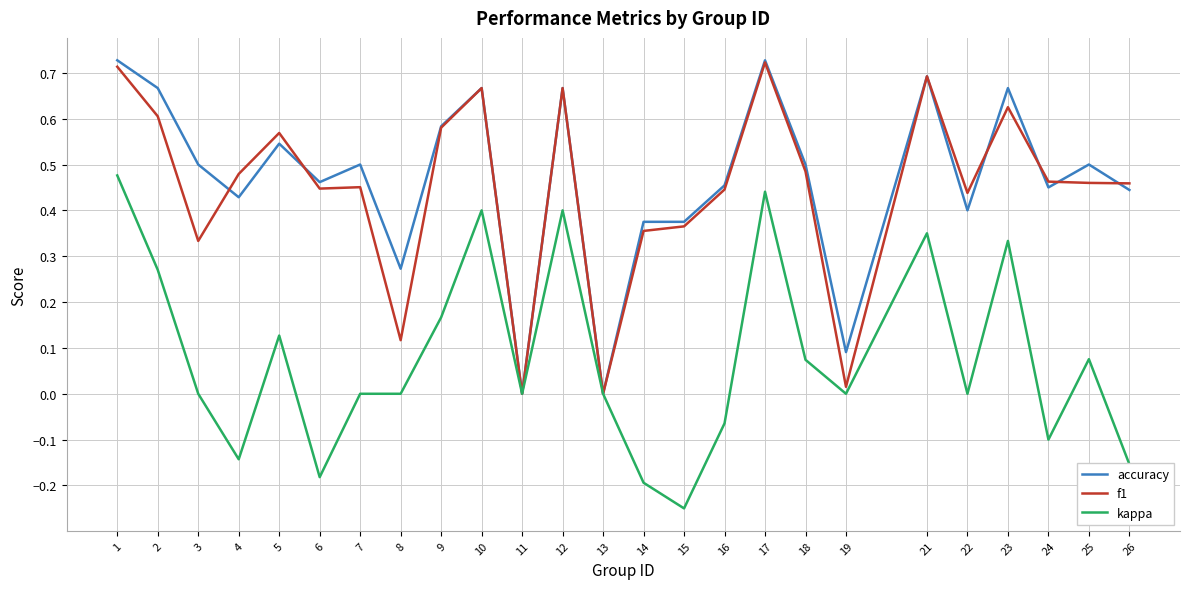

At which category does the chart reach its minimum across all series?

15